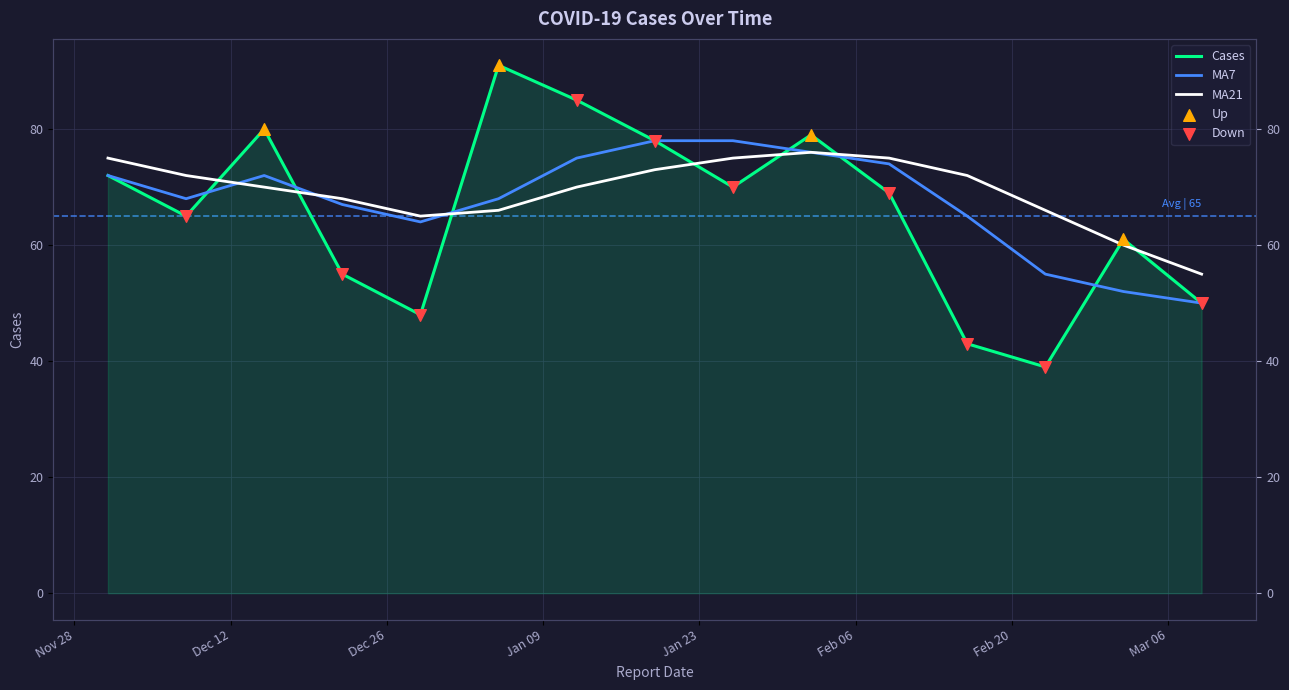

What is the change in value from 2023-01-12 to 2023-01-26?

-15